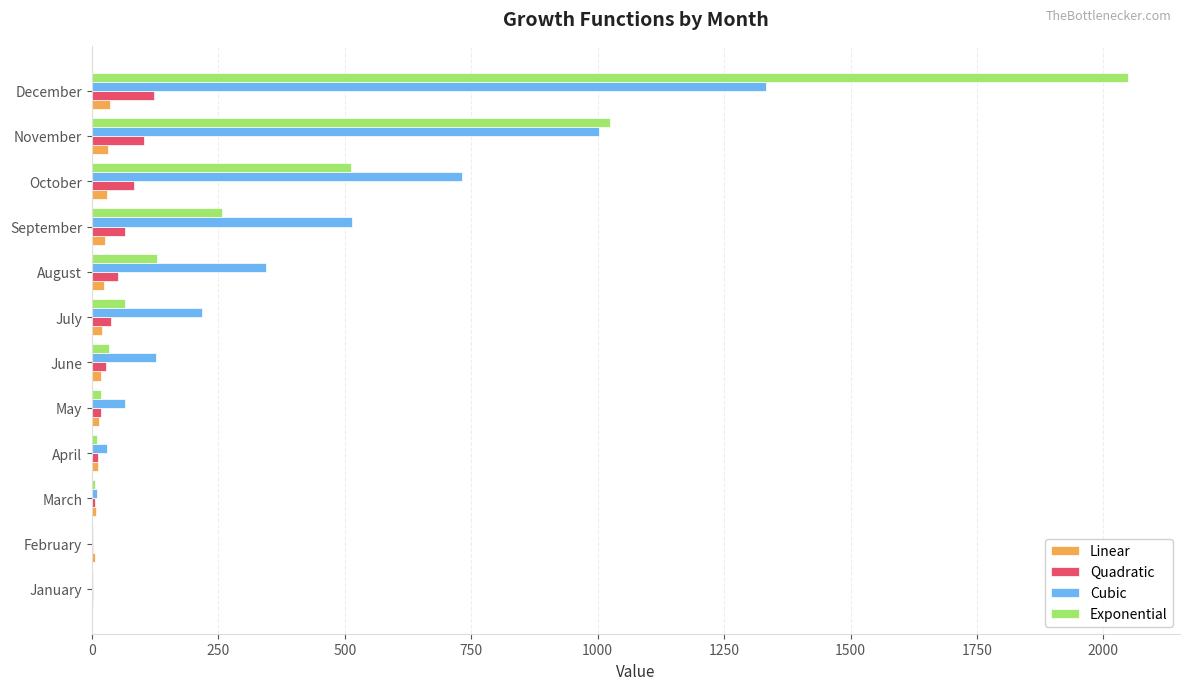

Is it true that Cubic equals 1002 at November?

True